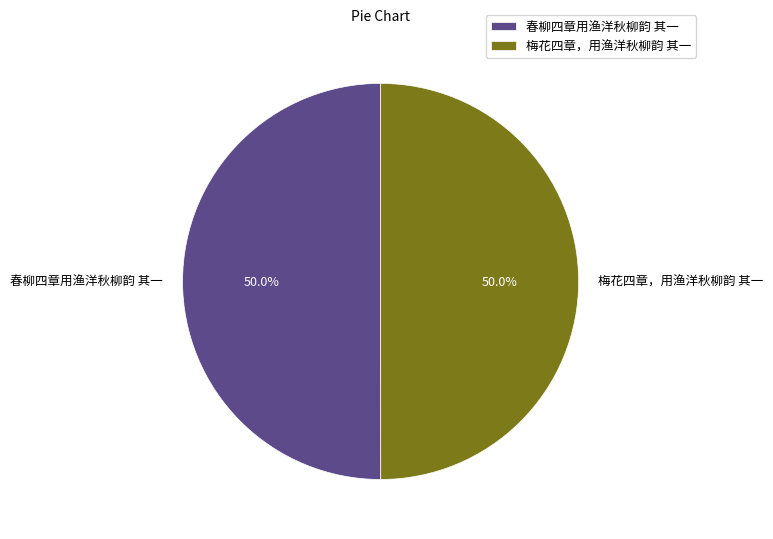

How many slices are in this pie chart?

2